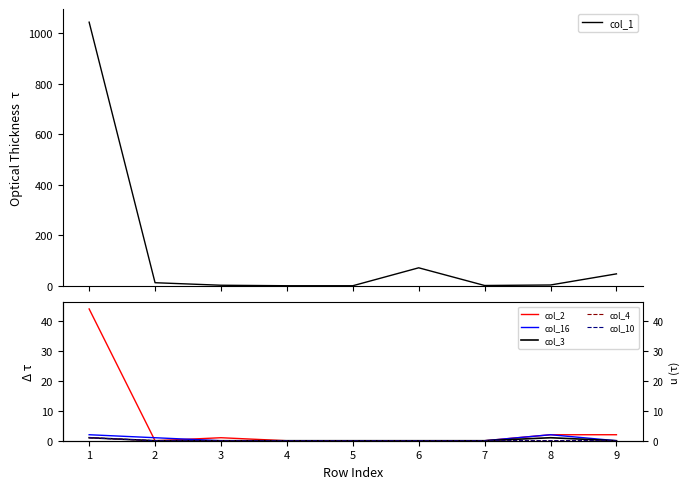

Which series has the largest total across all categories?

col_1